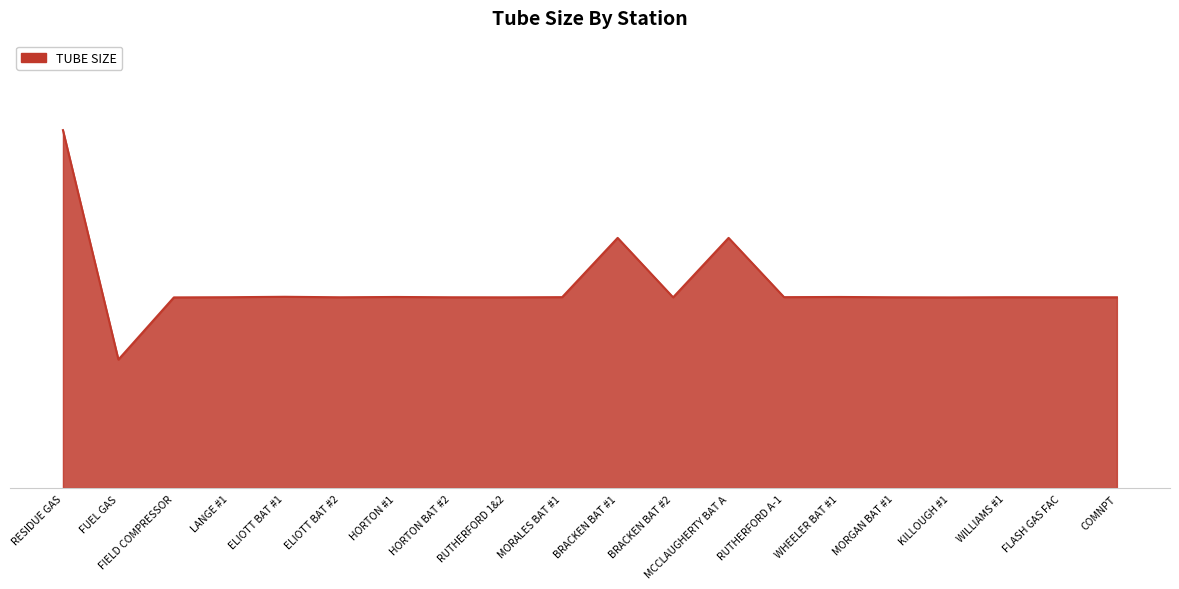

The value at HORTON #1 is 3.1. True or false?

True